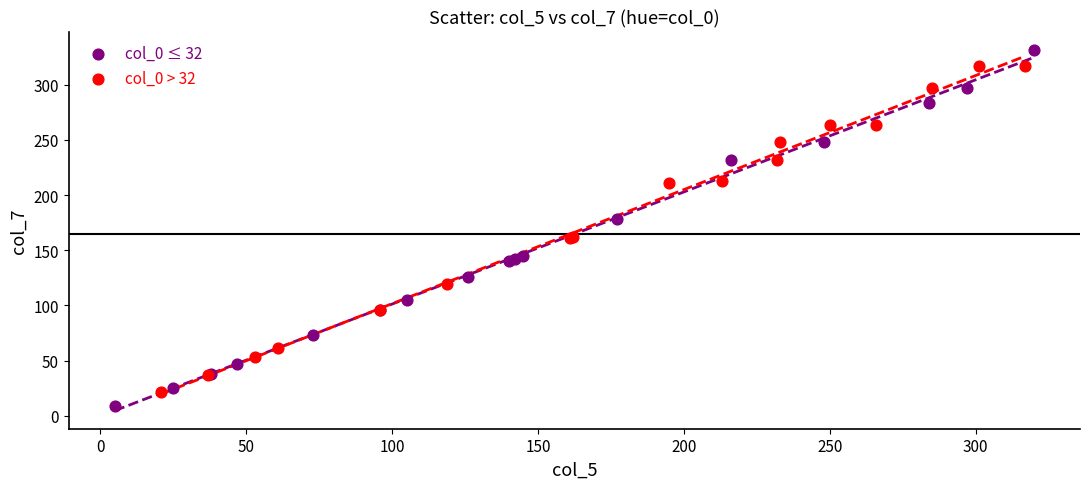

What are all the series names shown in the legend?

col_0 ≤ 32, col_0 > 32